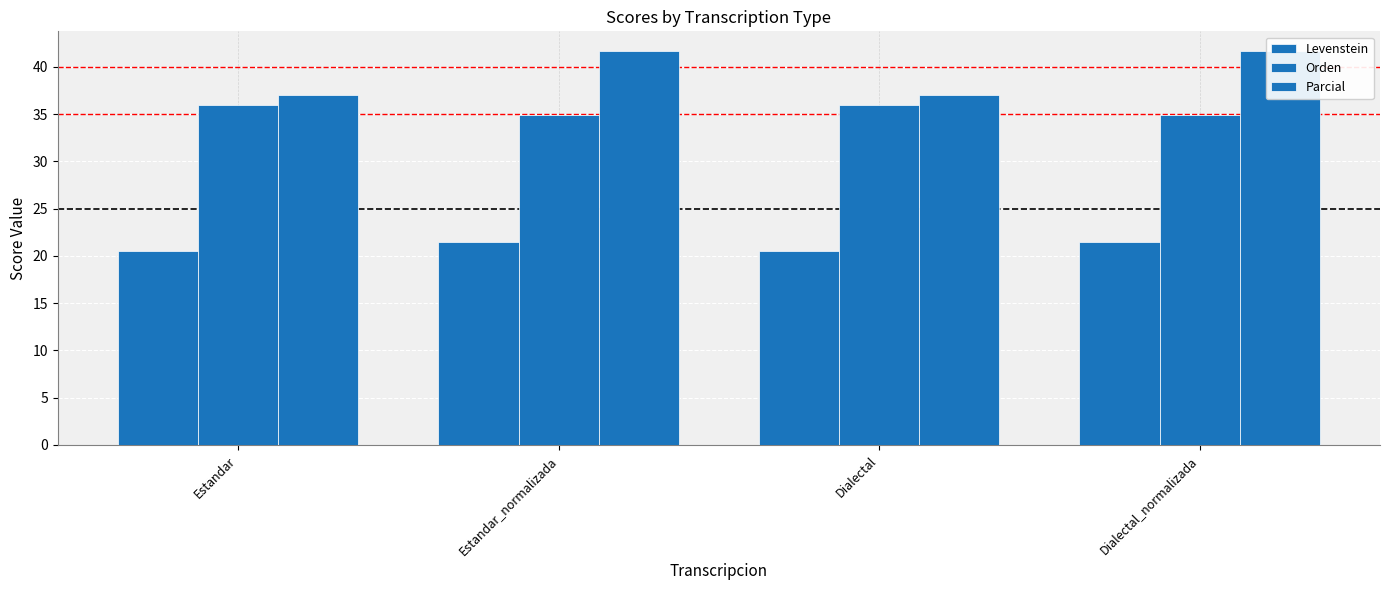

How many bars are there in each group?

3